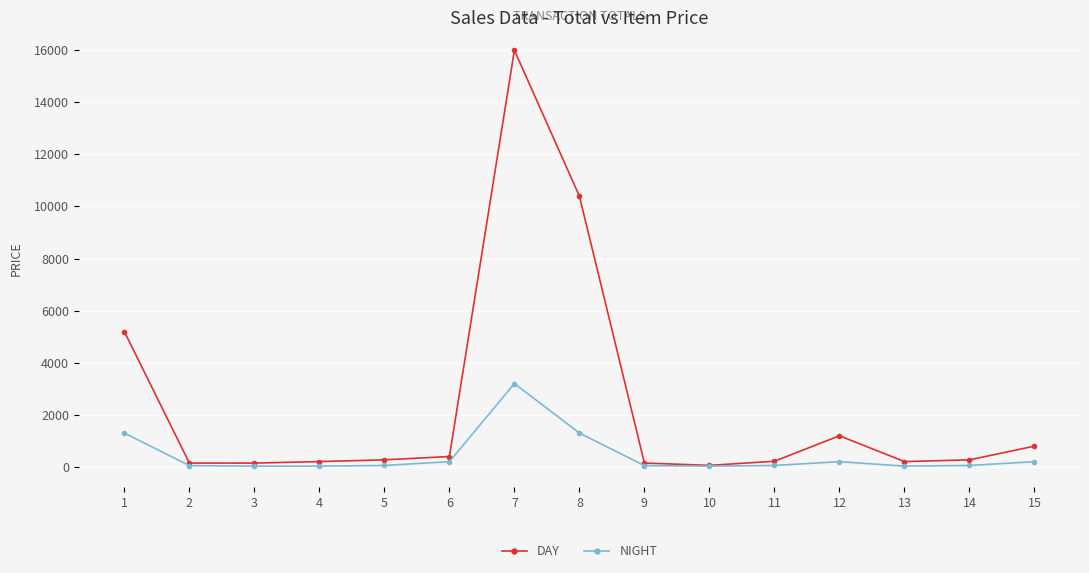

What are all the series names shown in the legend?

DAY, NIGHT